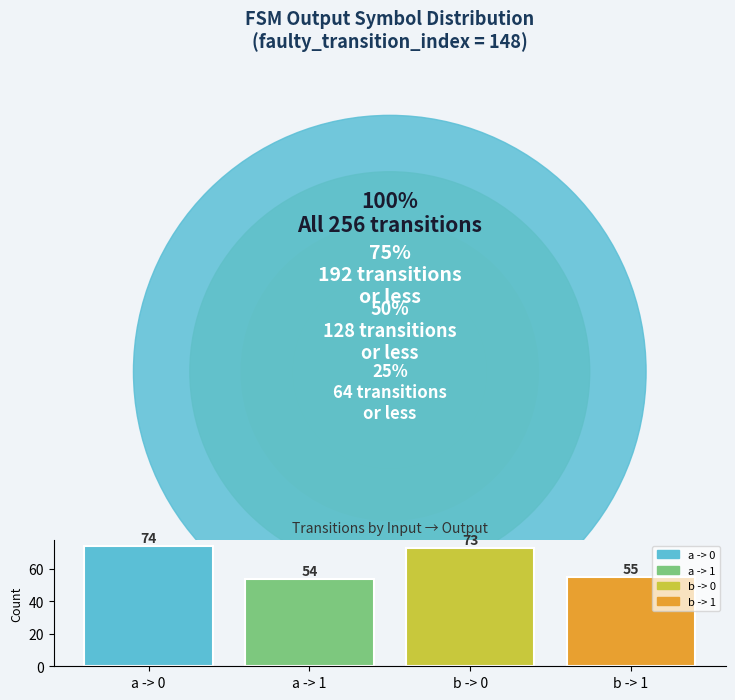

Where does the data first go above 73?

a -> 0